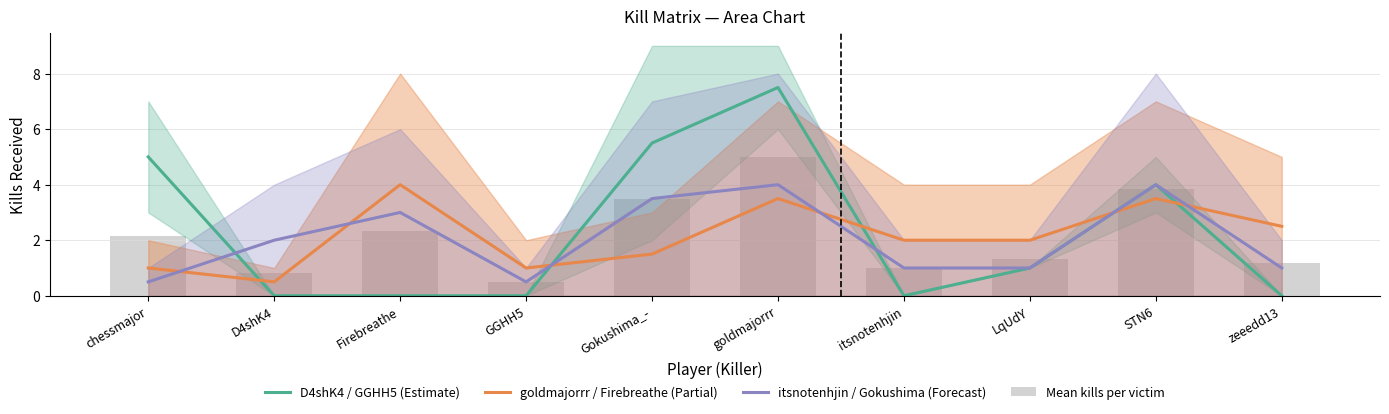

What is the label of the 5th bar from the right?

goldmajorrr